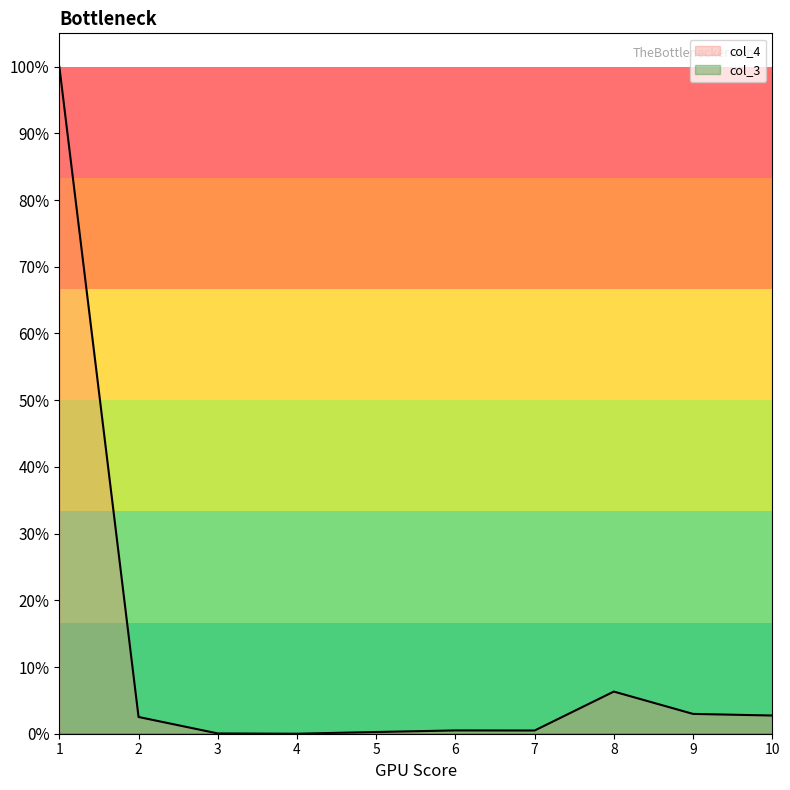

How many lines are shown in the chart?

1